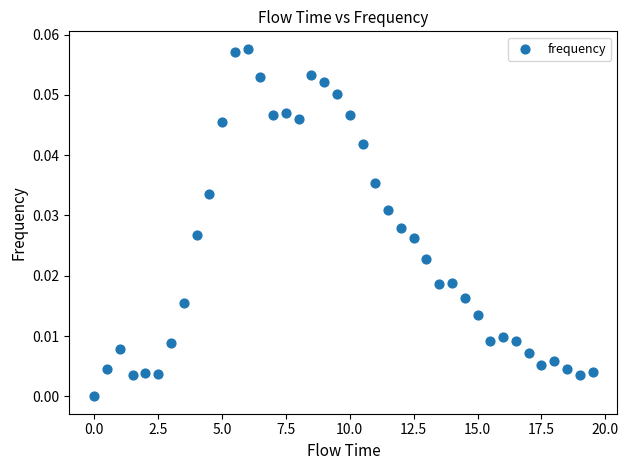

What is the range of X values (max minus min)?

19.5